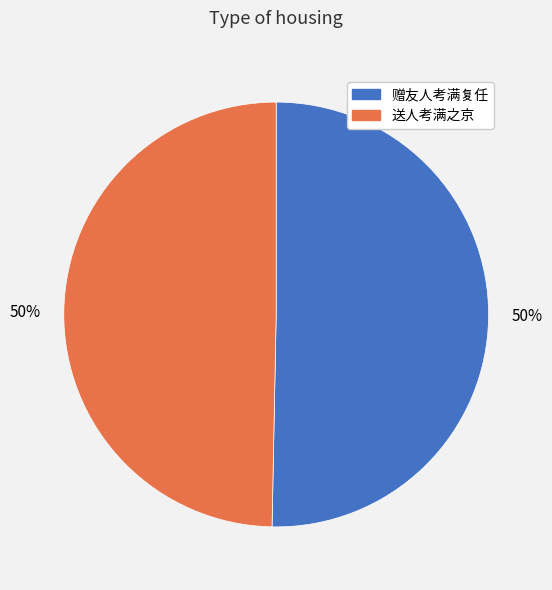

Do 赠友人考满复任 and 送人考满之京 together represent more than half of the pie?

Yes